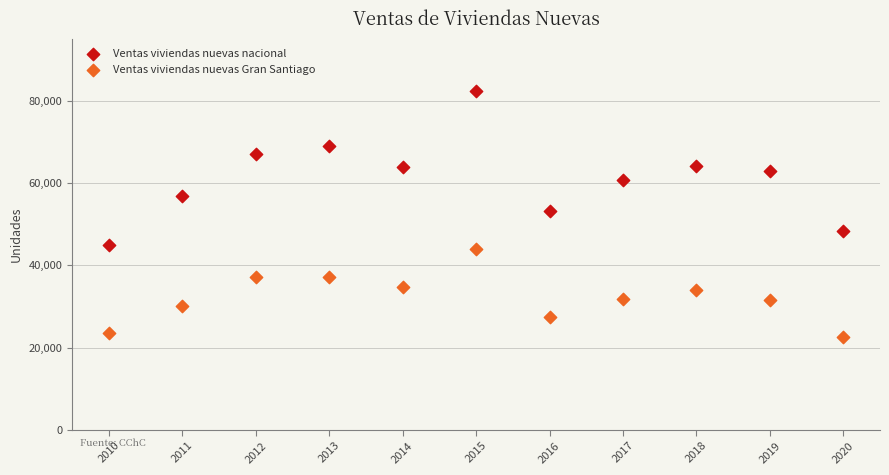

Which series contains the highest Y value?

Ventas viviendas nuevas nacional